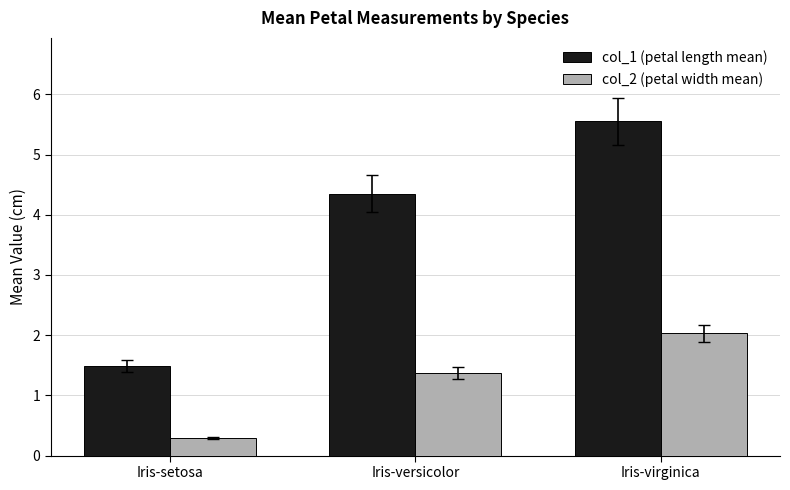

Is it true that col_2 (petal width mean) equals 2.2 at Iris-versicolor?

False